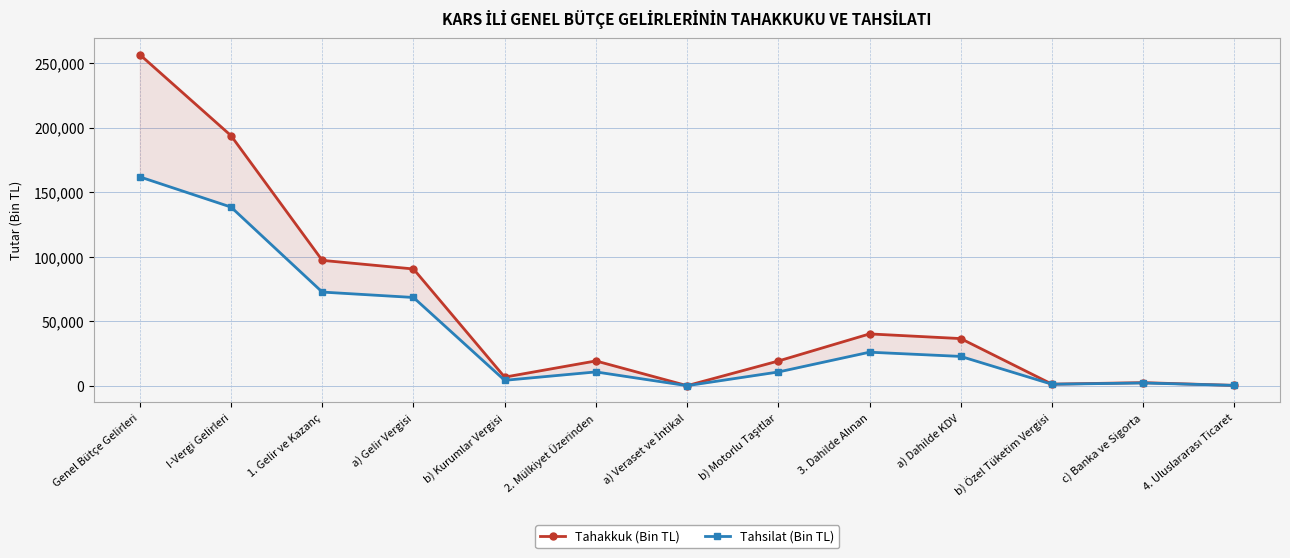

True or false: Tahsilat (Bin TL) and Tahakkuk (Bin TL) intersect in this chart.

False